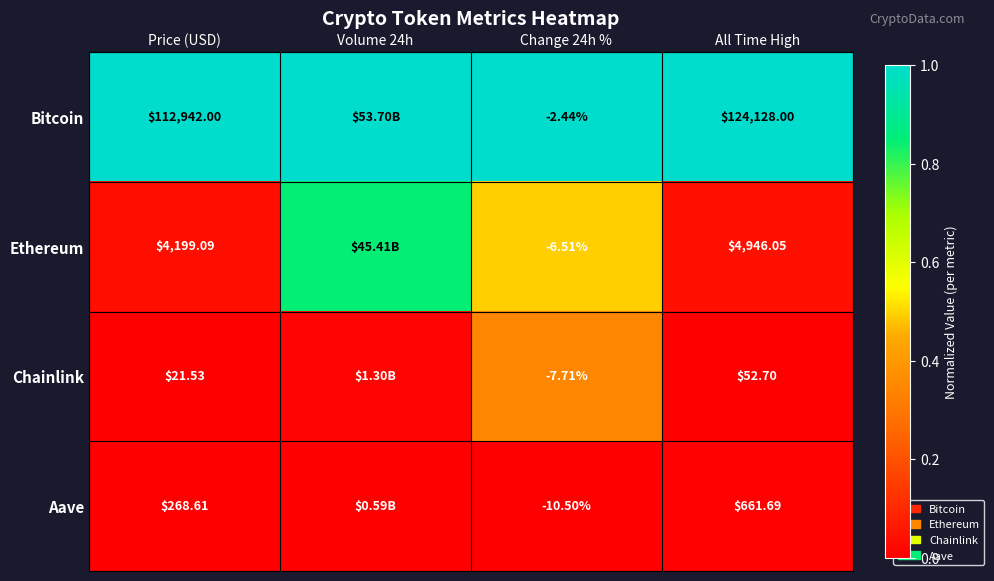

Rank the series at All Time High from lowest to highest value.

Chainlink, Aave, Ethereum, Bitcoin